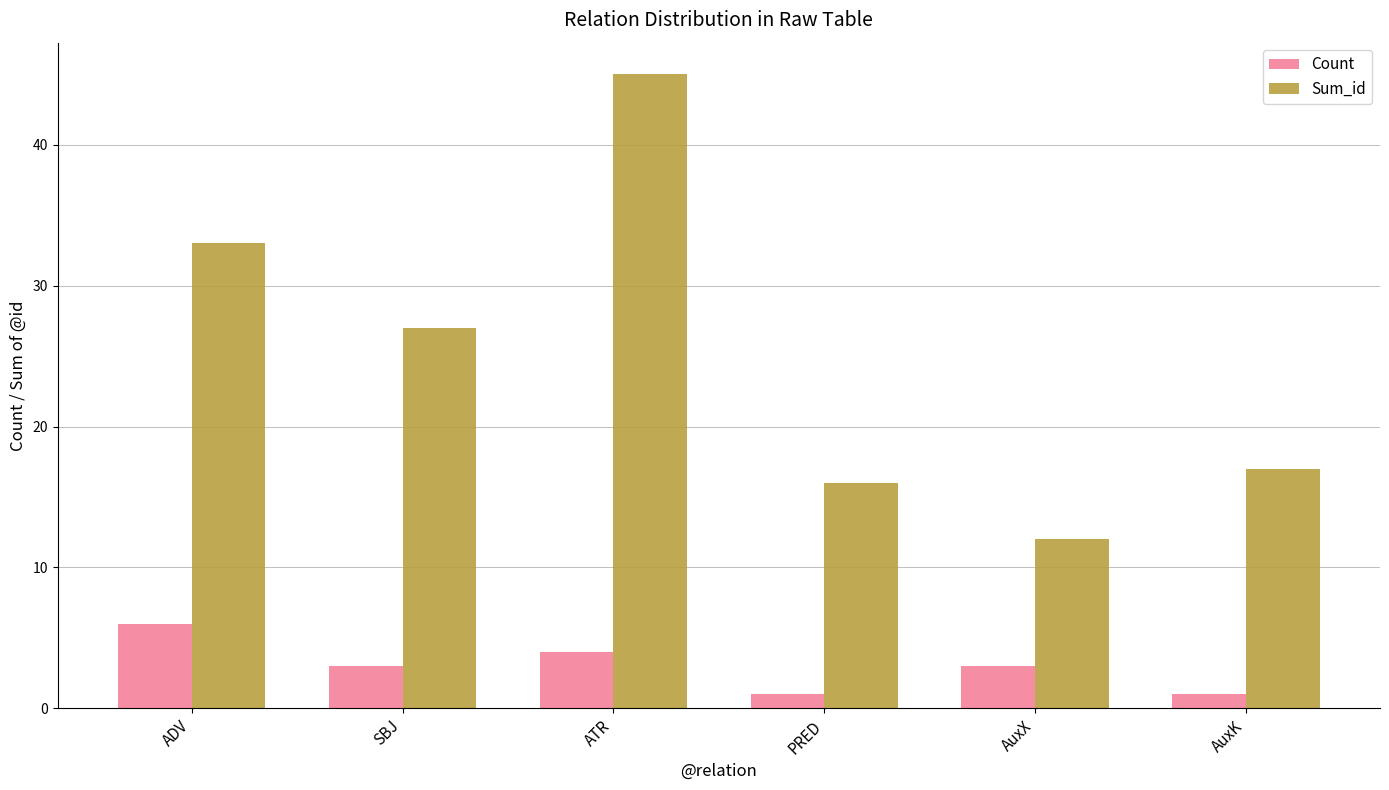

Which series changed the most between SBJ and ATR?

Sum_id